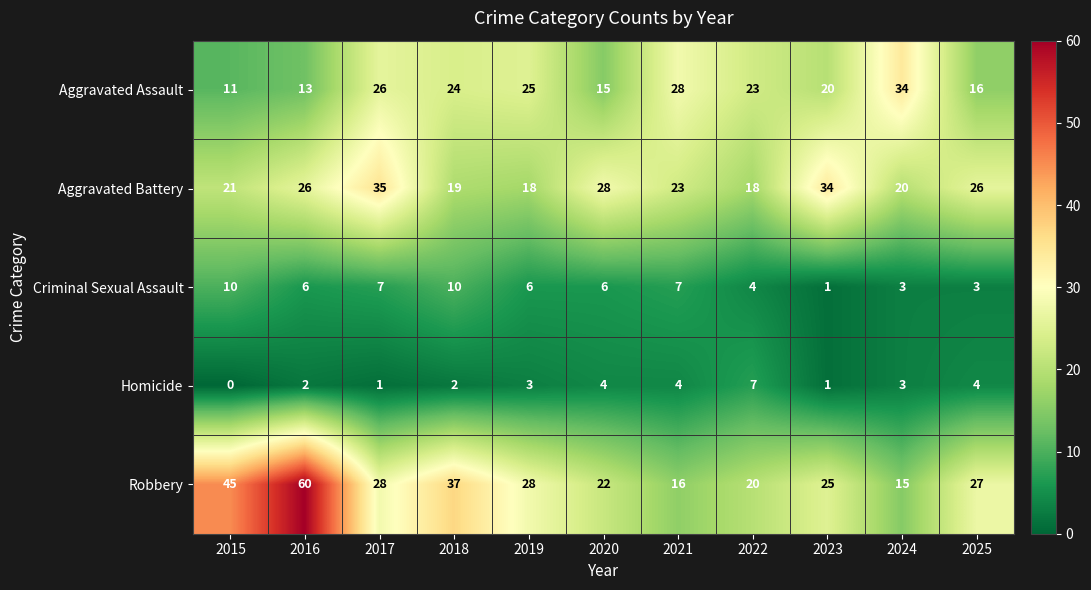

List the series in order of their peak value, highest first.

Robbery, Aggravated Battery, Aggravated Assault, Criminal Sexual Assault, Homicide